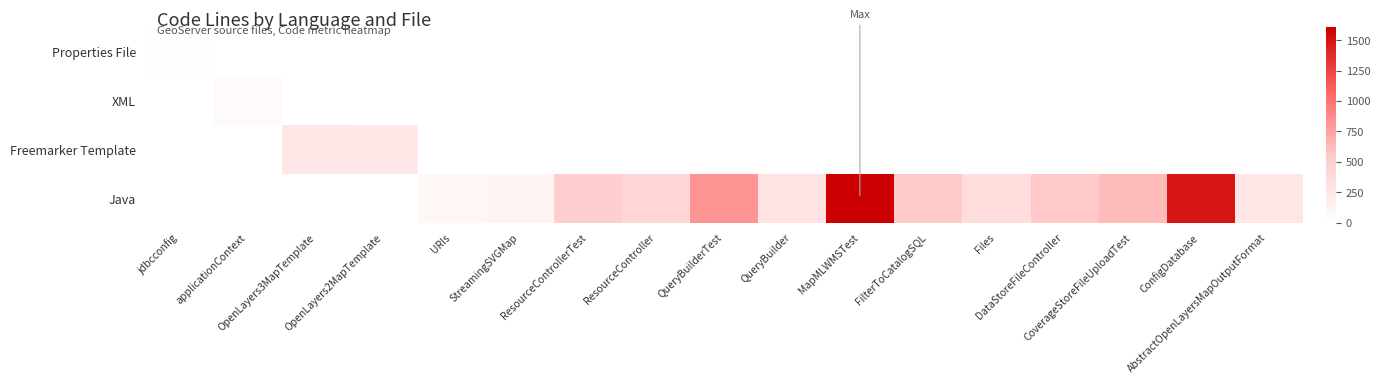

Which has a higher value, MapMLWMSTest or ResourceController?

MapMLWMSTest